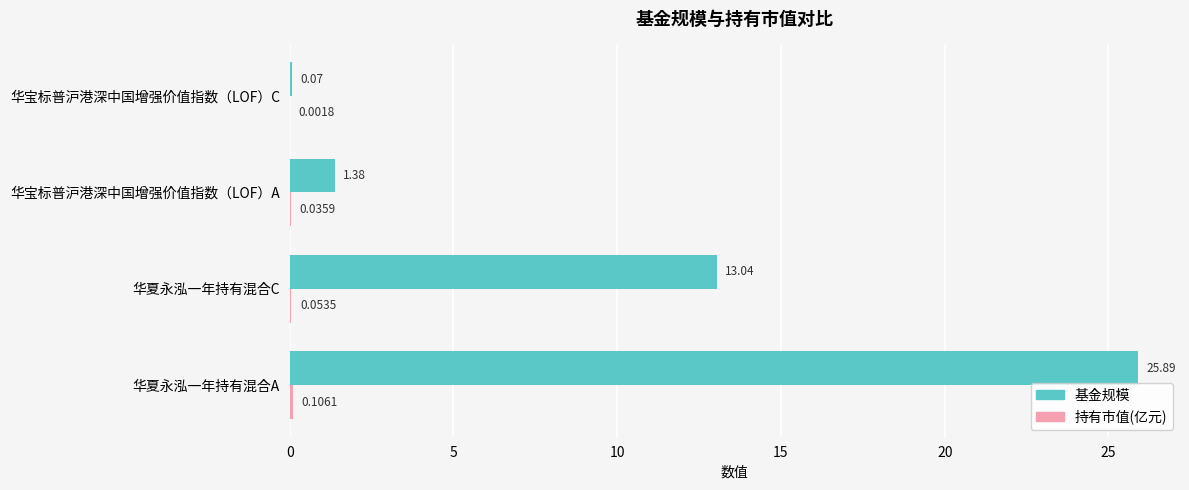

At which label is 基金规模 closest to 12?

华夏永泓一年持有混合C